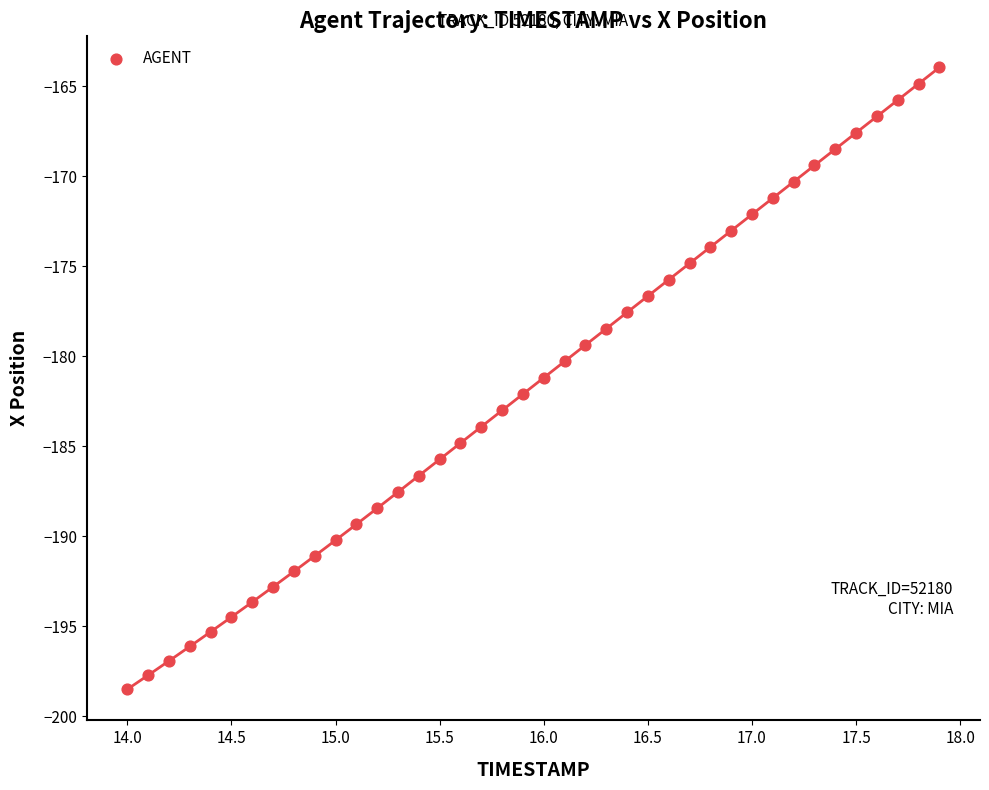

What is the range of X values (max minus min)?

3.9